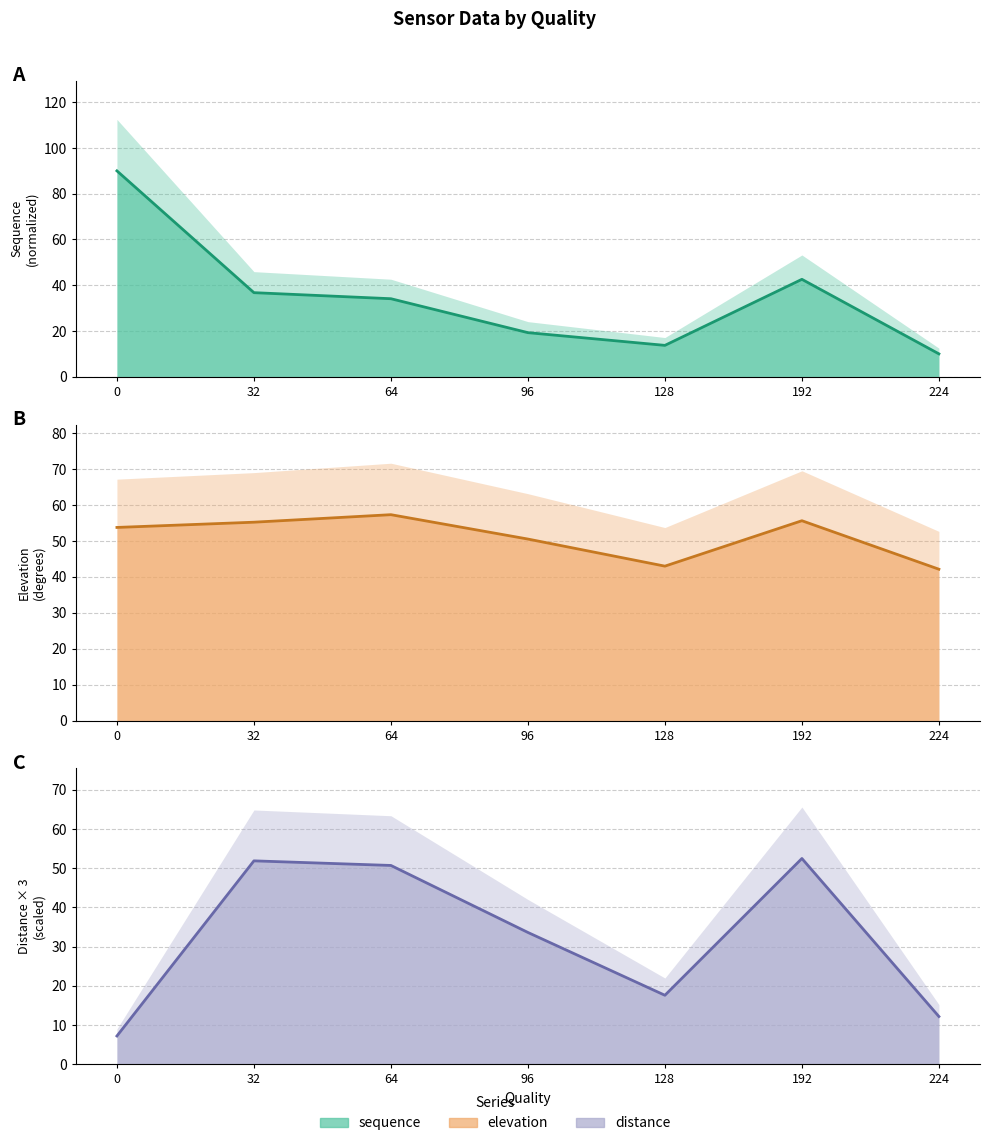

What is the total value across all series at 64?

142.2